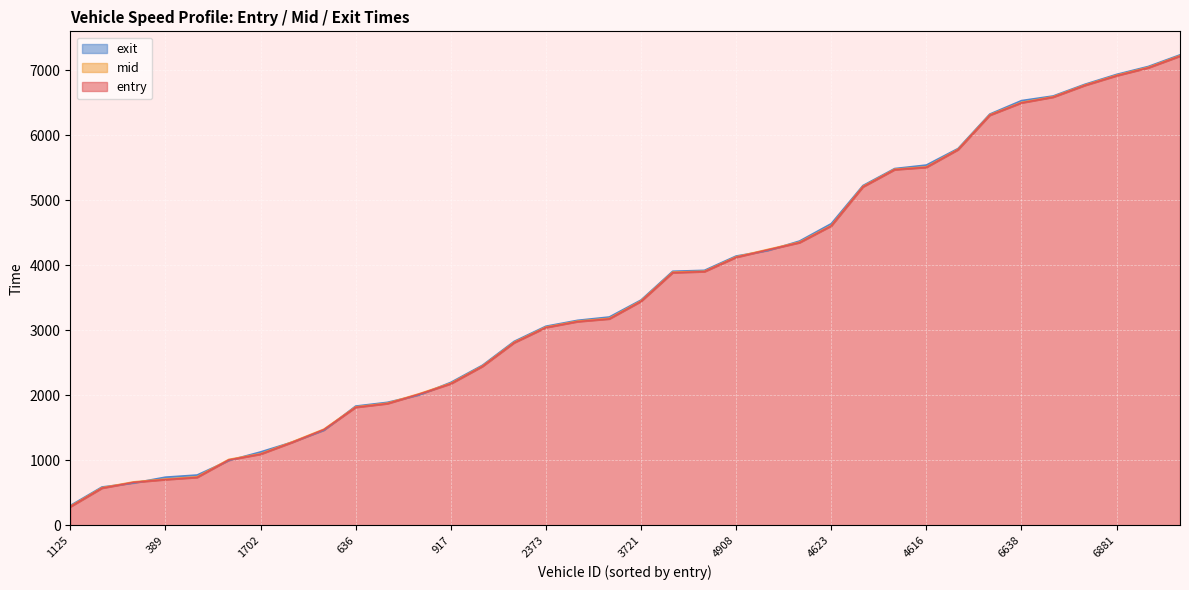

How many series are shown in this chart?

3